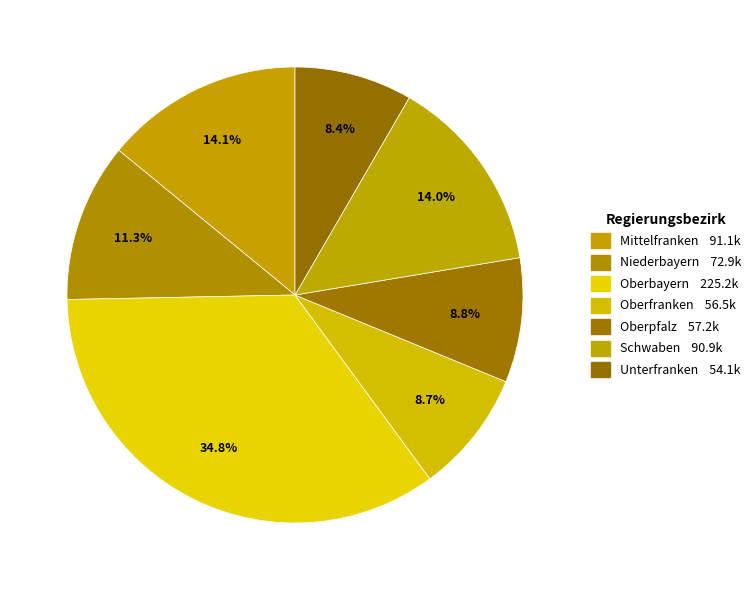

How many segments does this pie chart have?

7